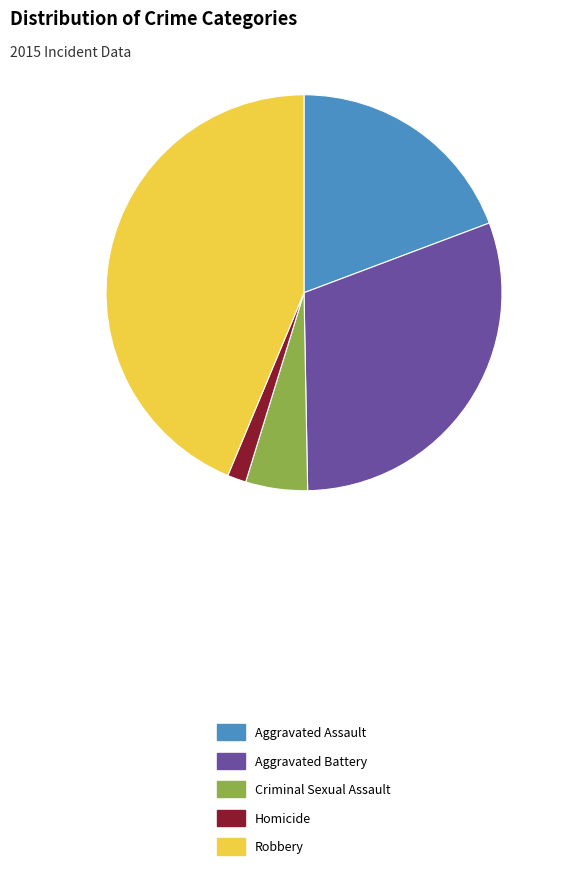

Which slice is the smallest?

Homicide